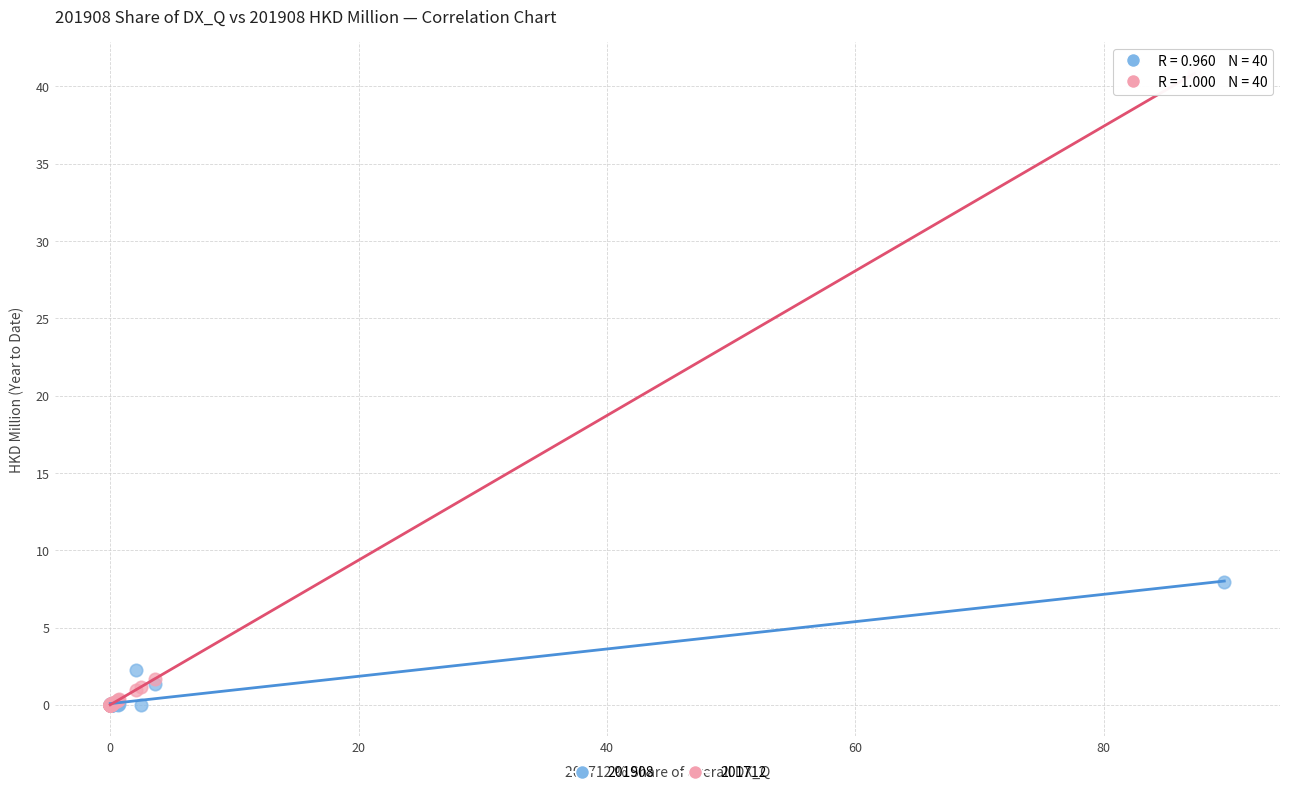

Which series has the widest spread of Y values?

201712